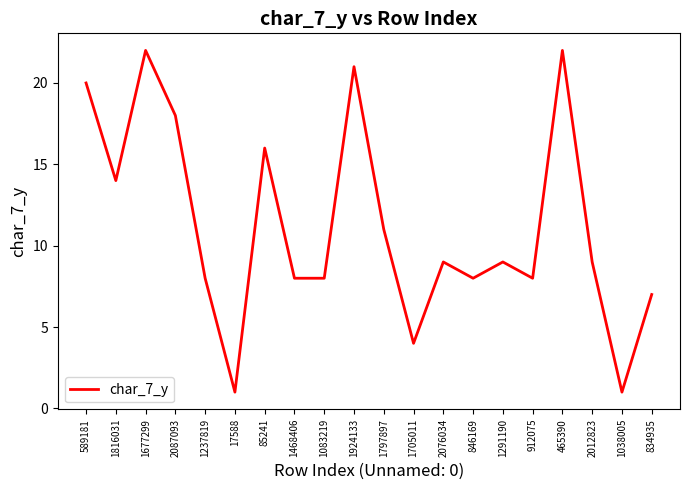

Is it true that the value at 85241 is 16?

True